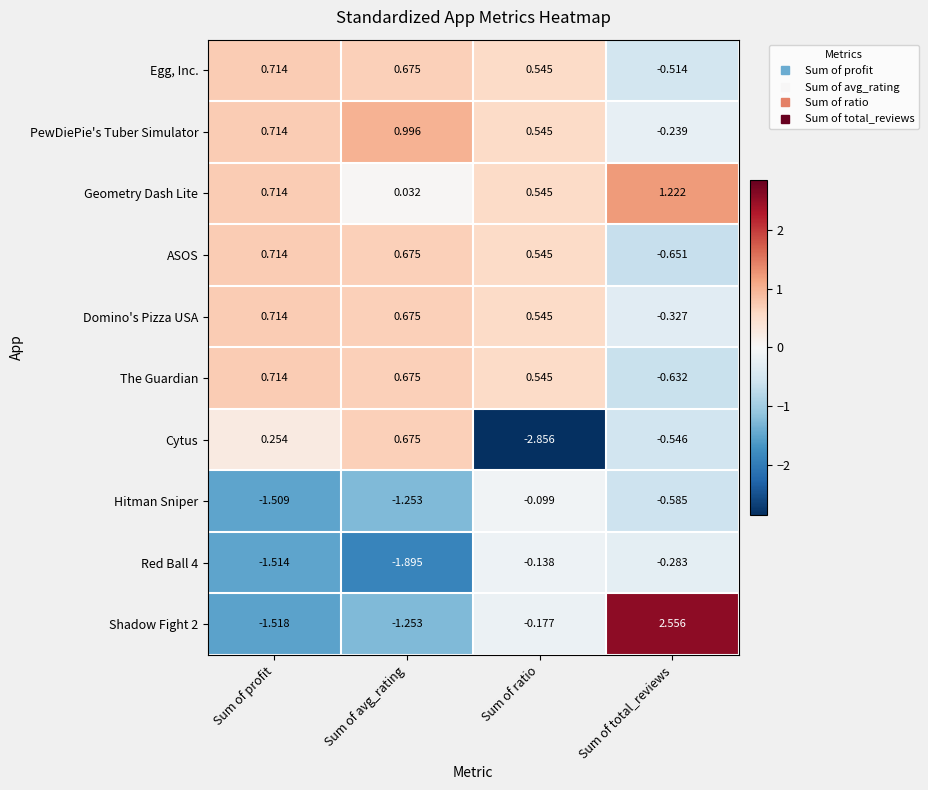

How many distinct data groups are displayed?

10